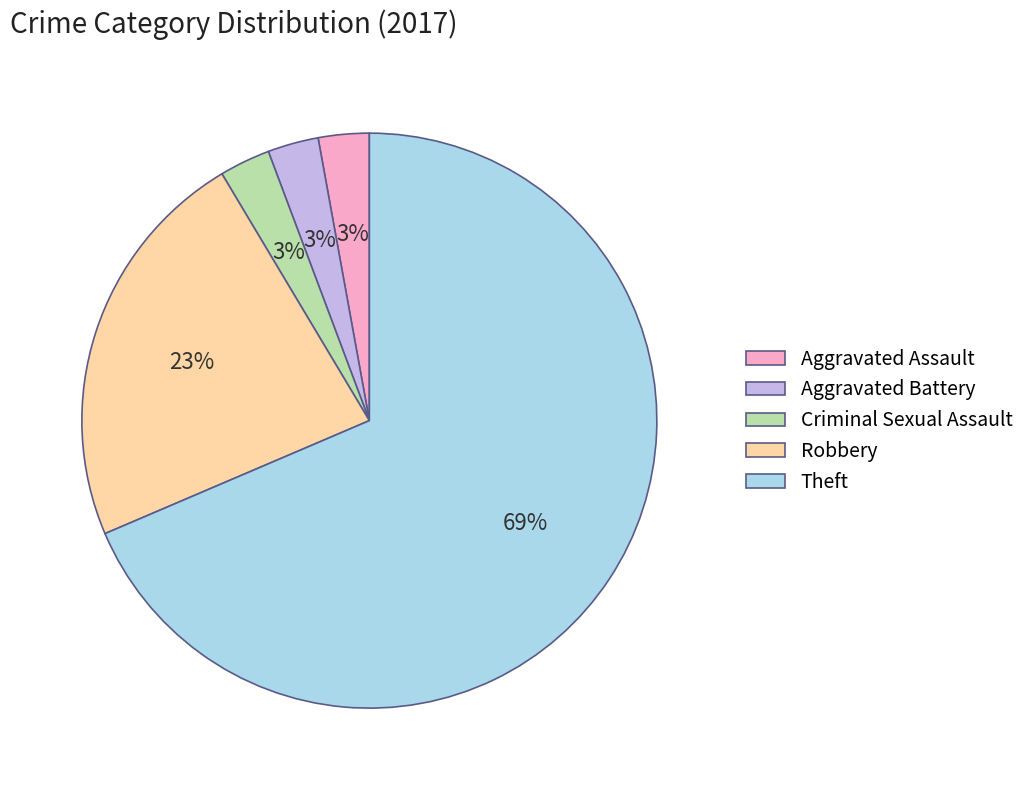

To the nearest percent, what is the average slice percentage?

20%